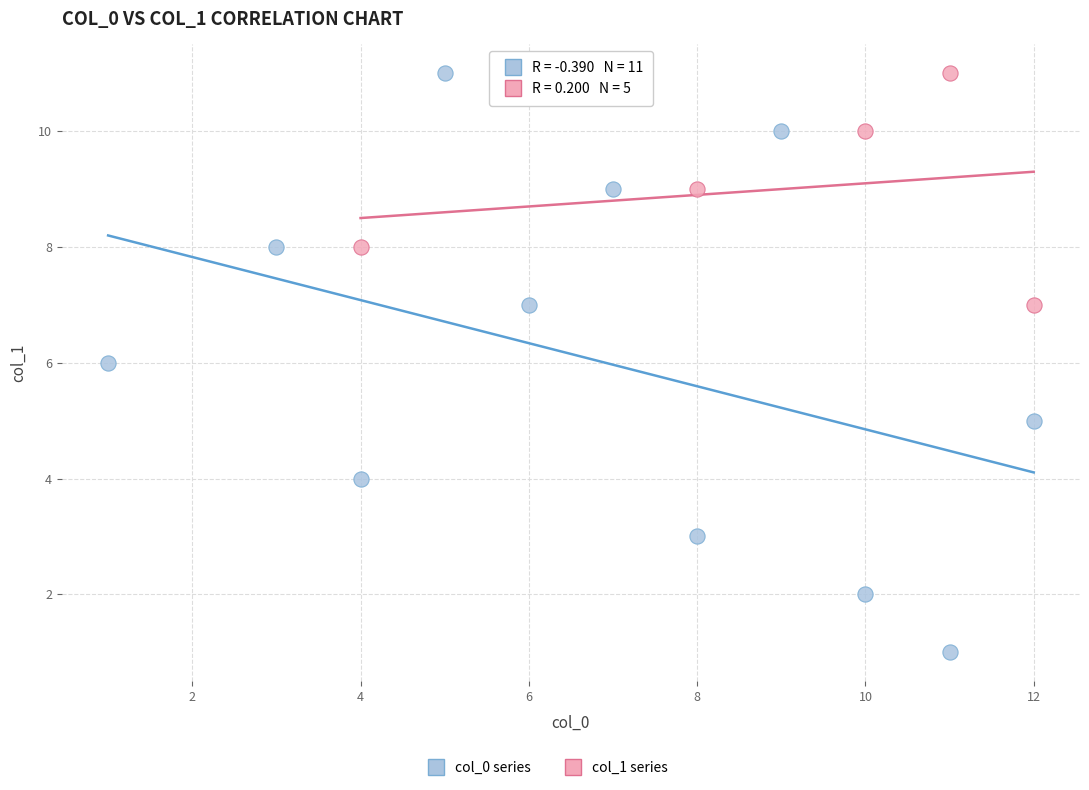

Which series reaches the minimum Y coordinate?

col_0 series